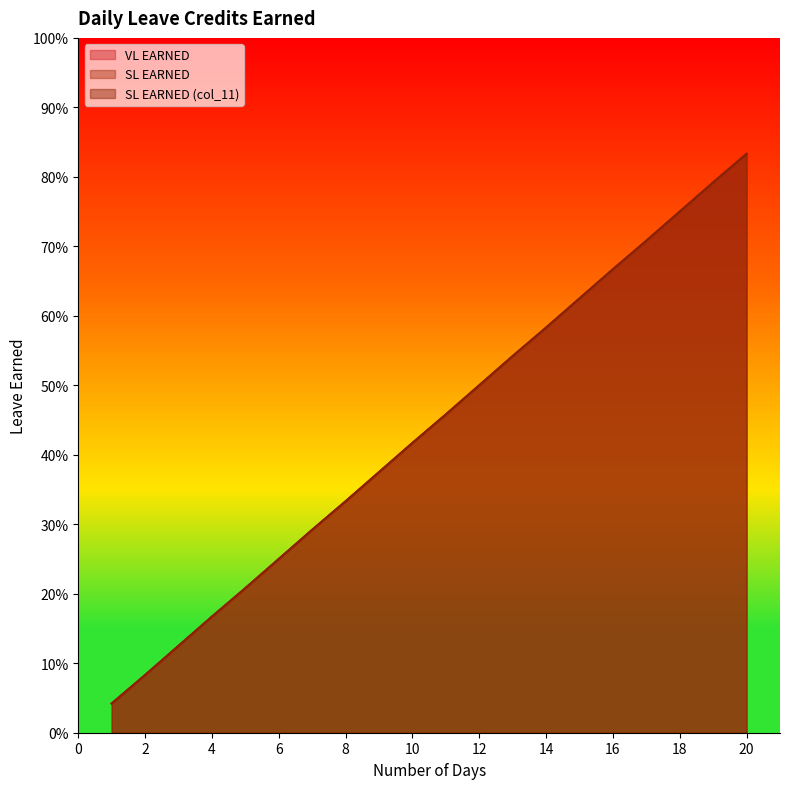

What is the value of the SL EARNED (col_11) point at the 10th from the left?

0.4